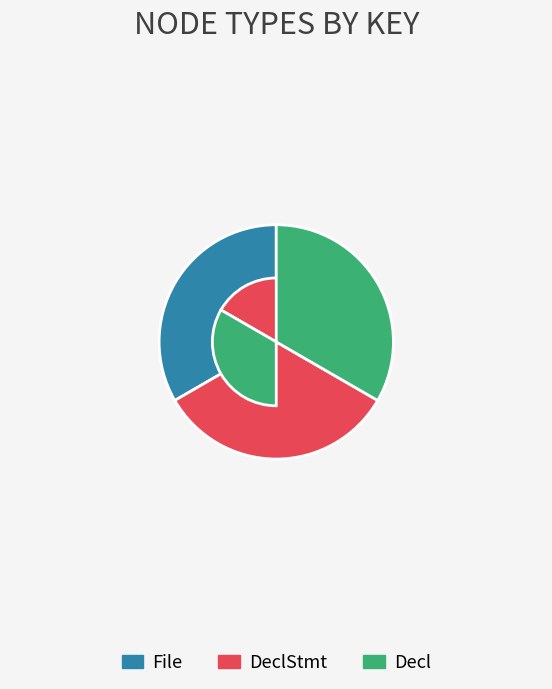

Combined, do Decl and DeclStmt account for over 50%?

Yes